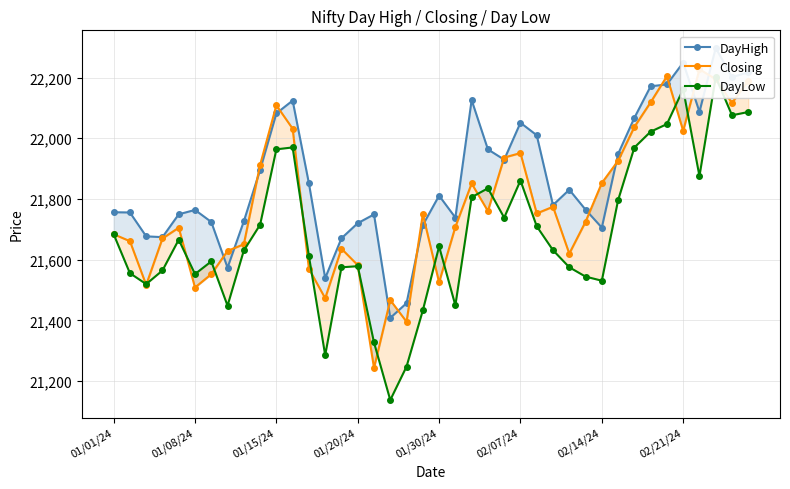

In DayLow, how many points are higher than both neighbors (excluding endpoints)?

9